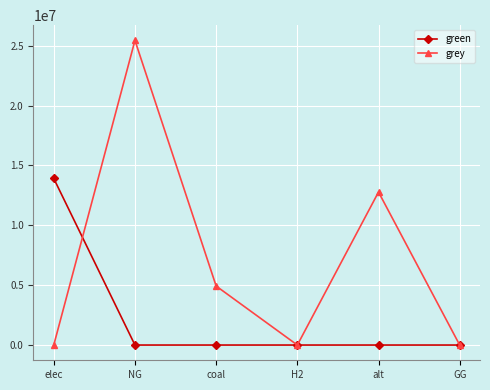

List the series in order of their overall mean, lowest first.

green, grey